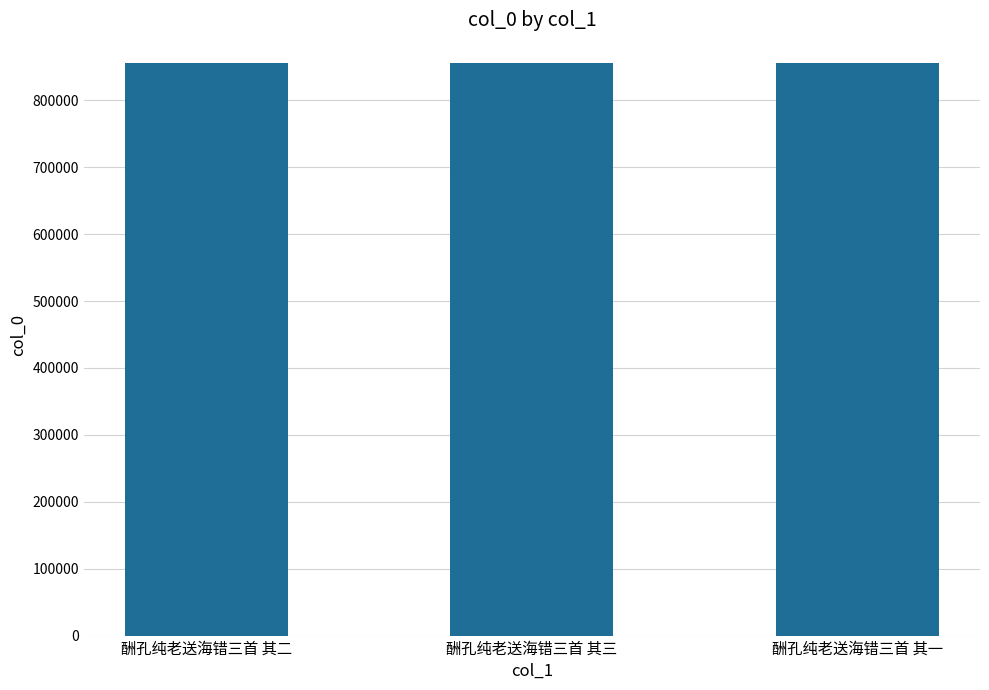

What is the value of the 2nd bar from the left?

855869